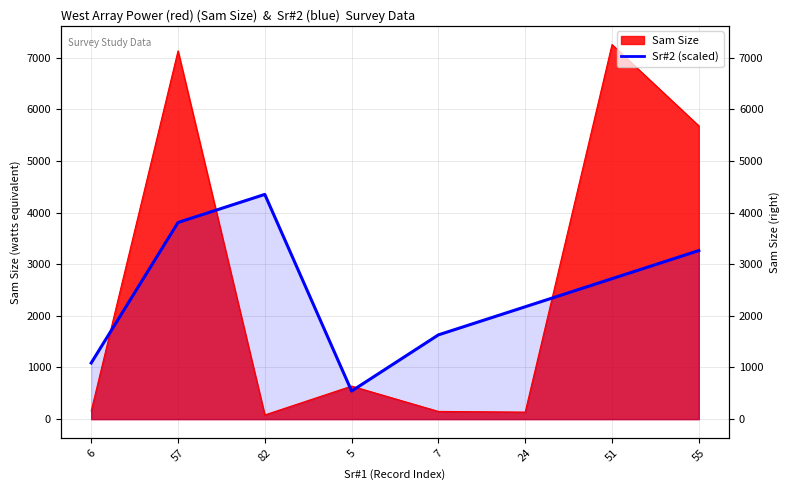

The chart shows a value of 3806.8 at 57. True or false?

True